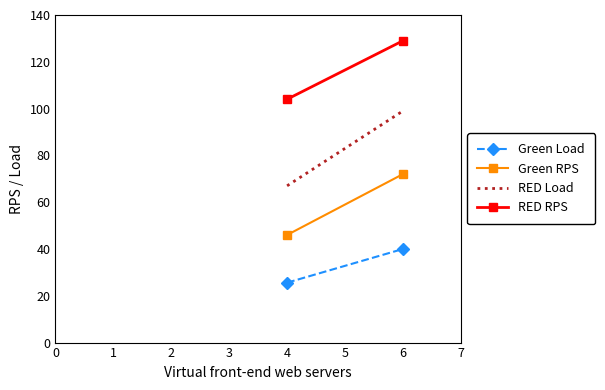

How many lines are shown in the chart?

4